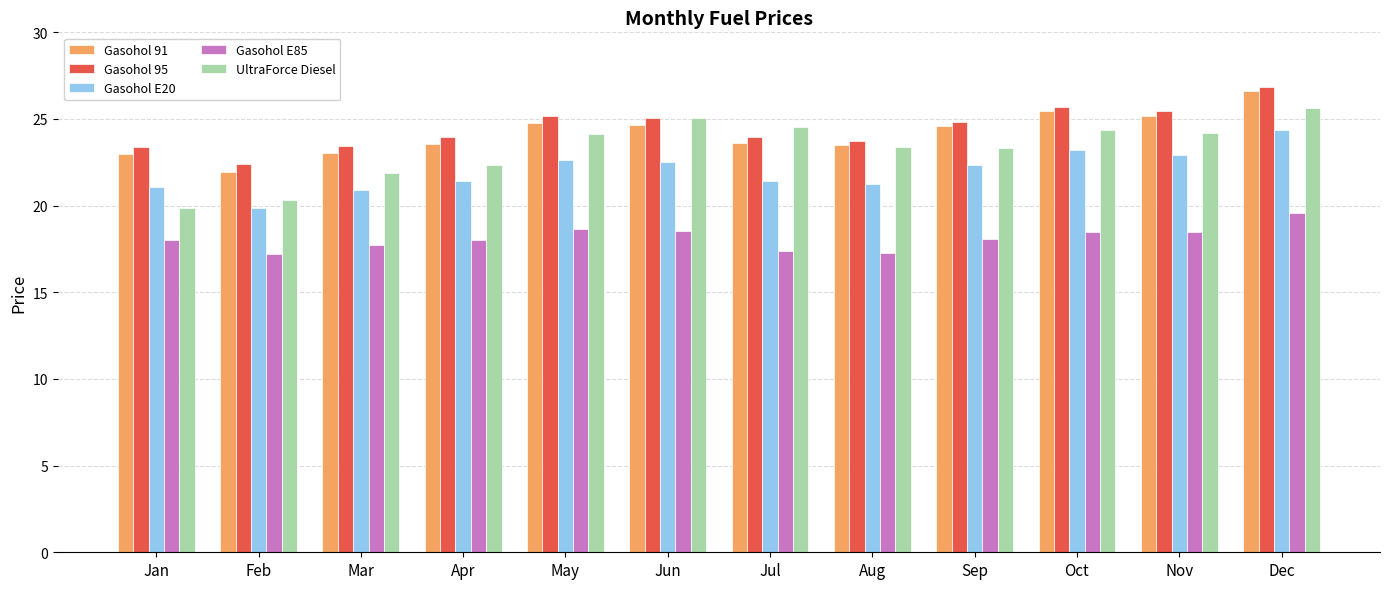

Does the chart contain any negative values?

No